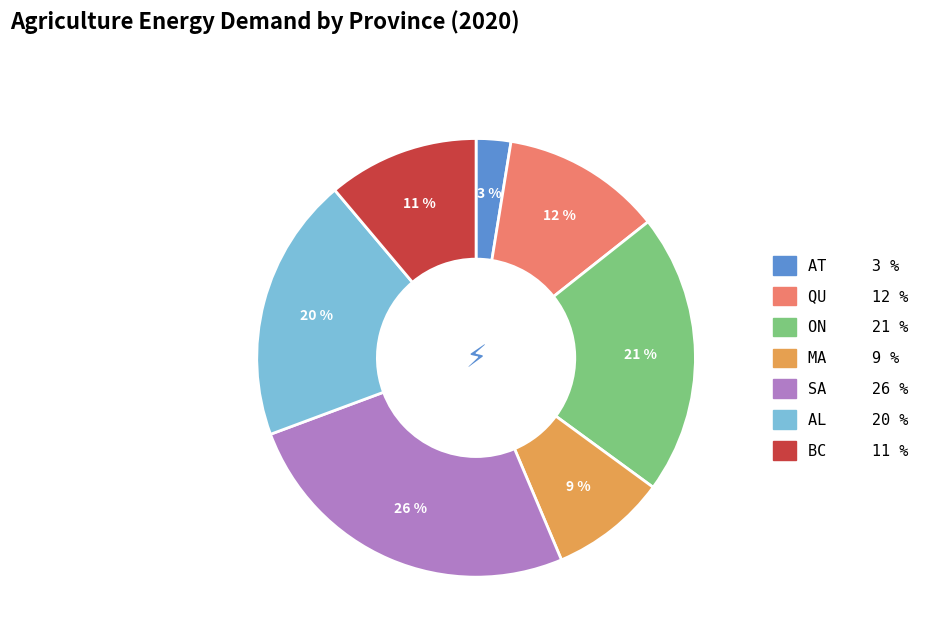

What percentage is the AT slice, to the nearest percent?

3%